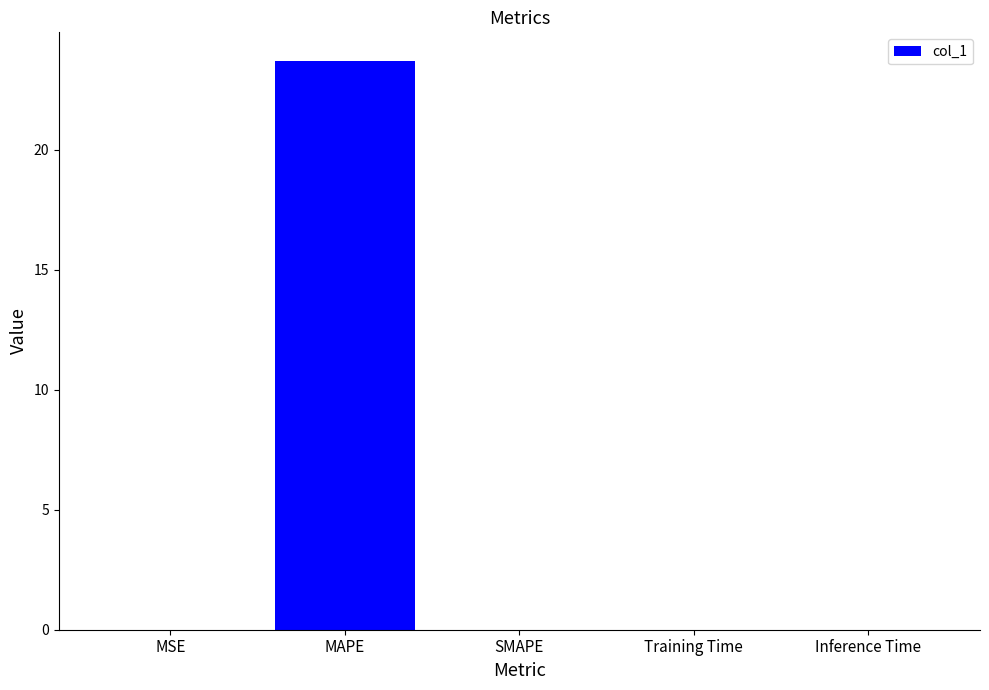

The chart shows a value of 0.0 at SMAPE. True or false?

True